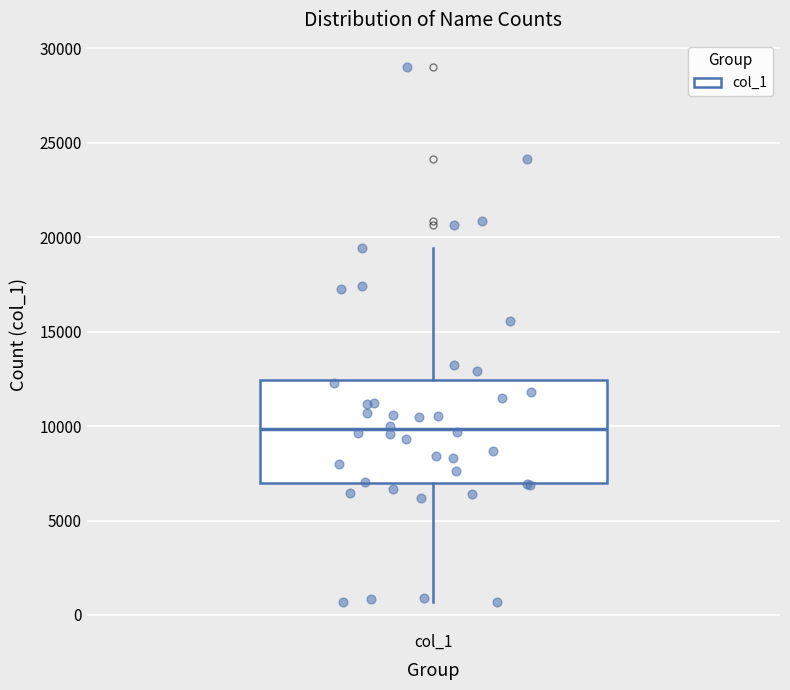

Transcribe this box plot: give where the median line is, the range the box spans, and where the two whiskers end, as read against the y-axis. The values are not printed on the chart, so give them approximately, as read against the axis.

median 10000, box 7000 to 12500, whiskers 500 to 19500